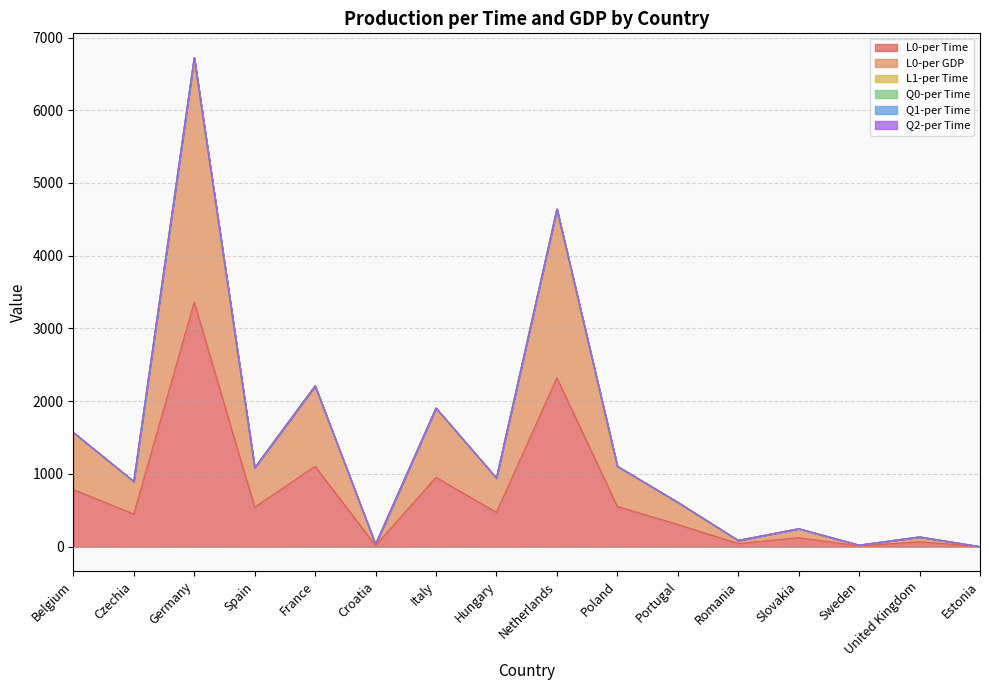

What is the label of the 8th point from the right?

Netherlands